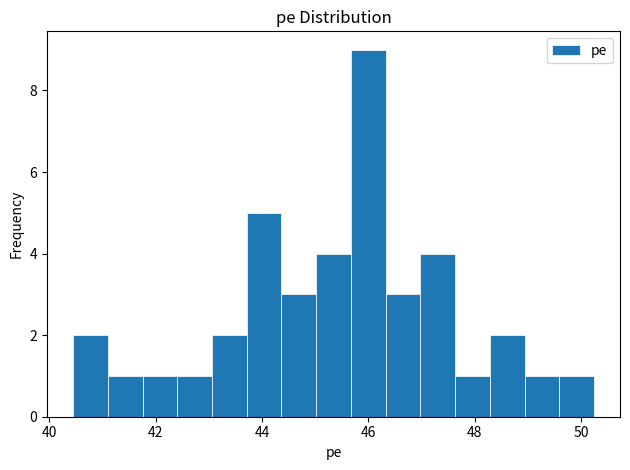

Read against the x-axis, roughly where is the centre of the tallest bar?

46.0